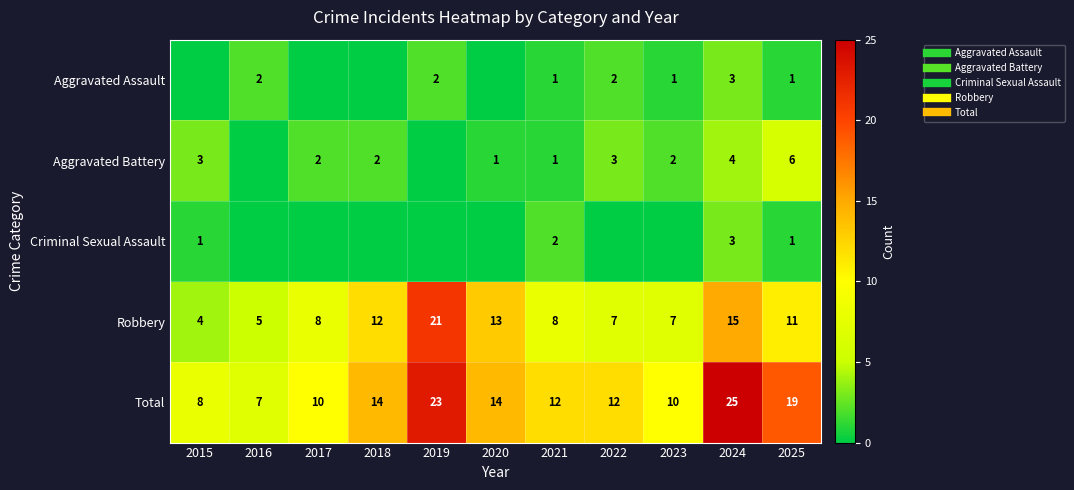

Count the number of data series in this chart.

5